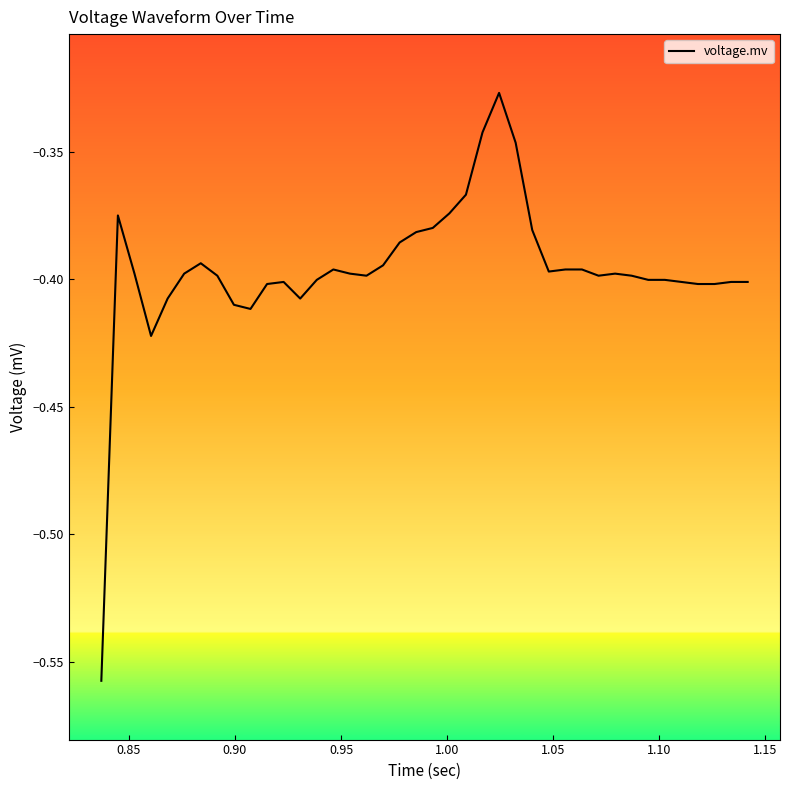

How many lines are shown in the chart?

1